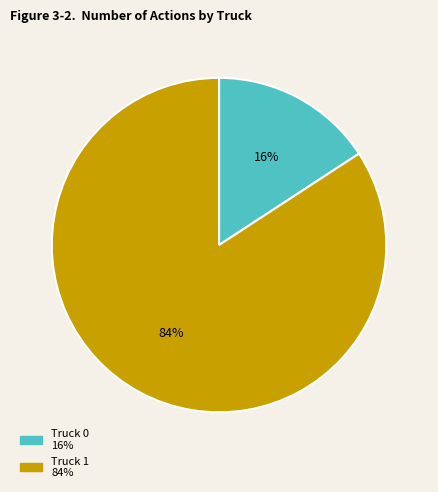

Which slice represents more than half of the pie?

Truck 1